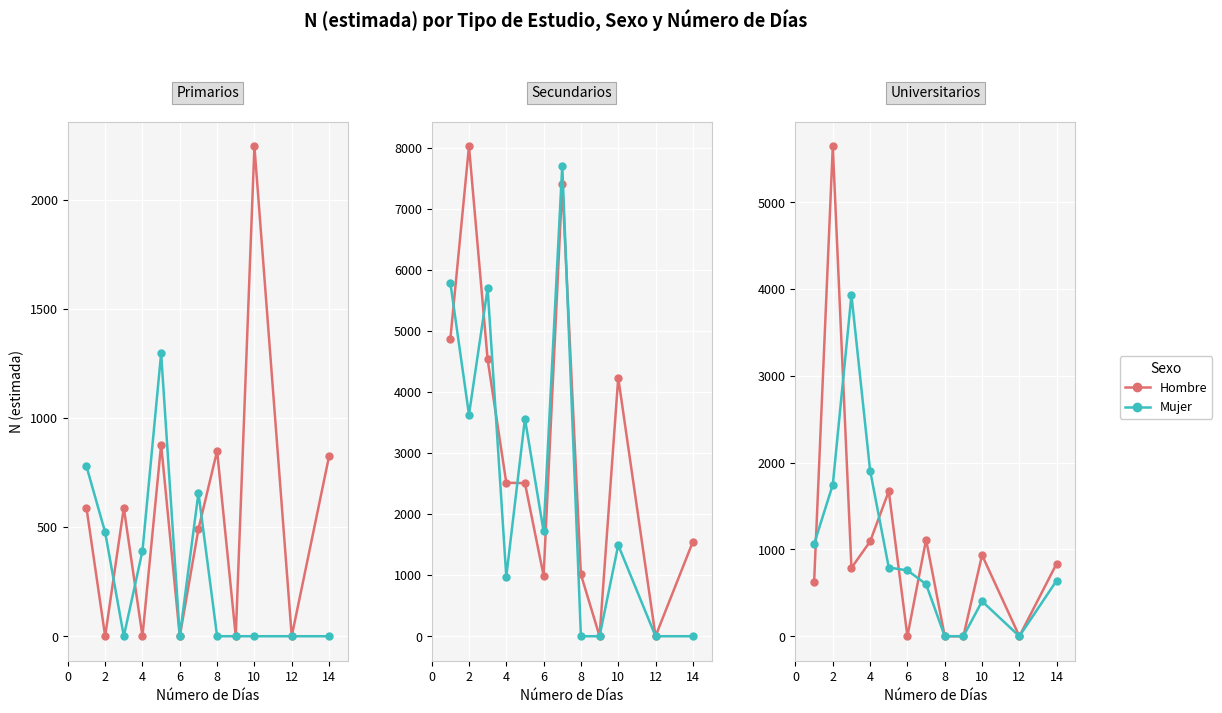

Rank the series by their average value, from highest to lowest.

Hombre, Mujer